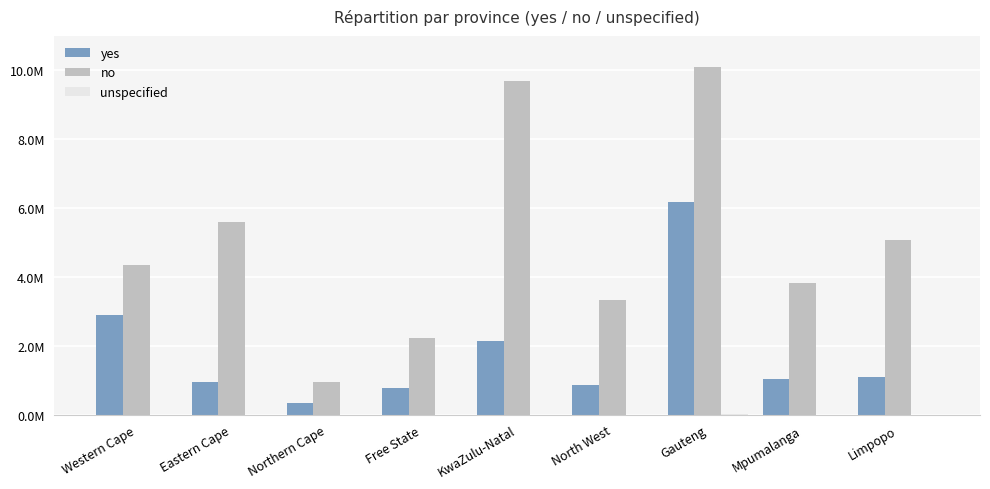

Is it true that no equals 1296637.0 at North West?

False